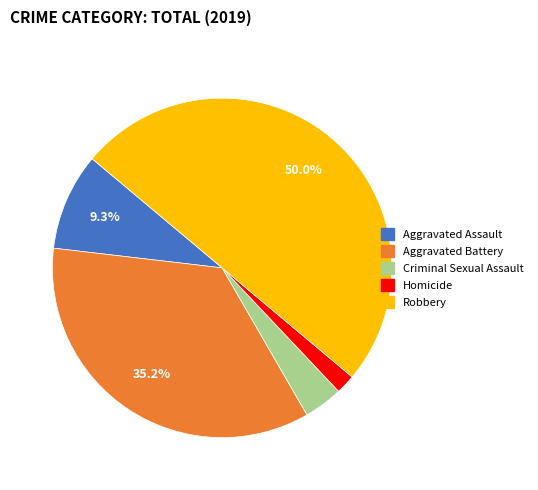

The Aggravated Assault slice represents 21% of the pie. True or false?

False